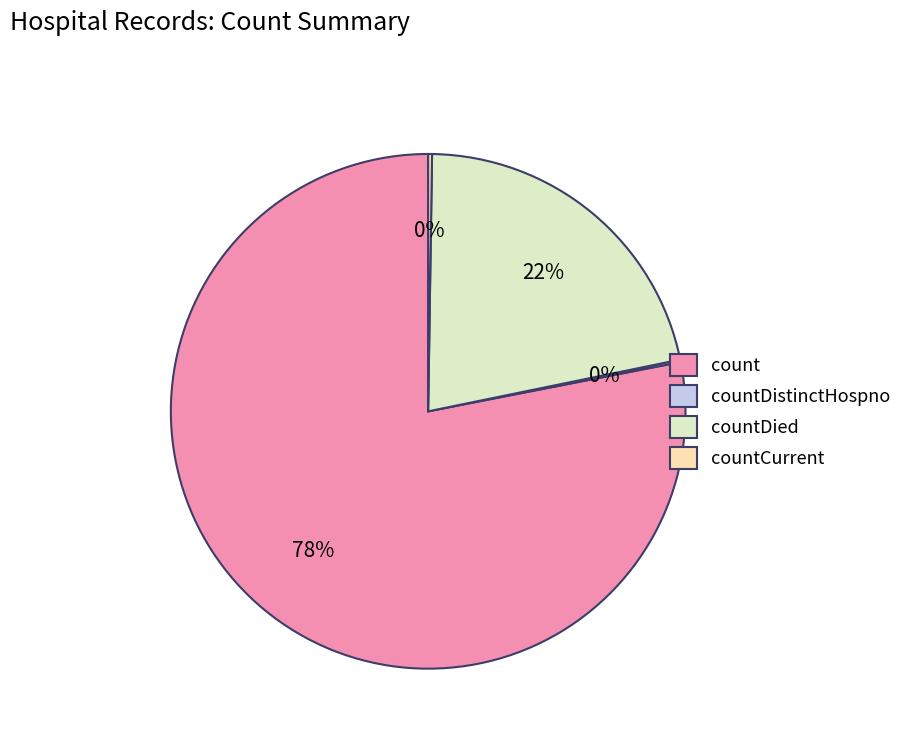

To the nearest percent, what percentage of the pie is countDied?

22%